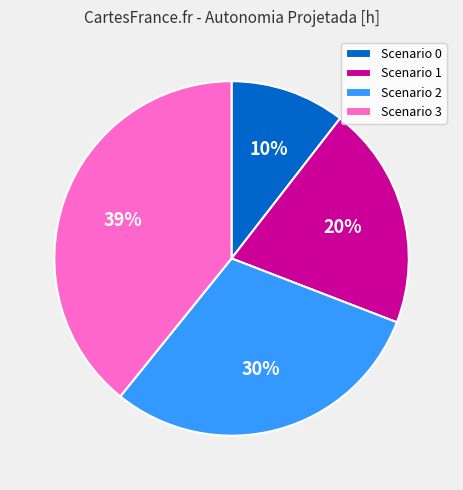

To the nearest percent, what is the average slice percentage?

25%